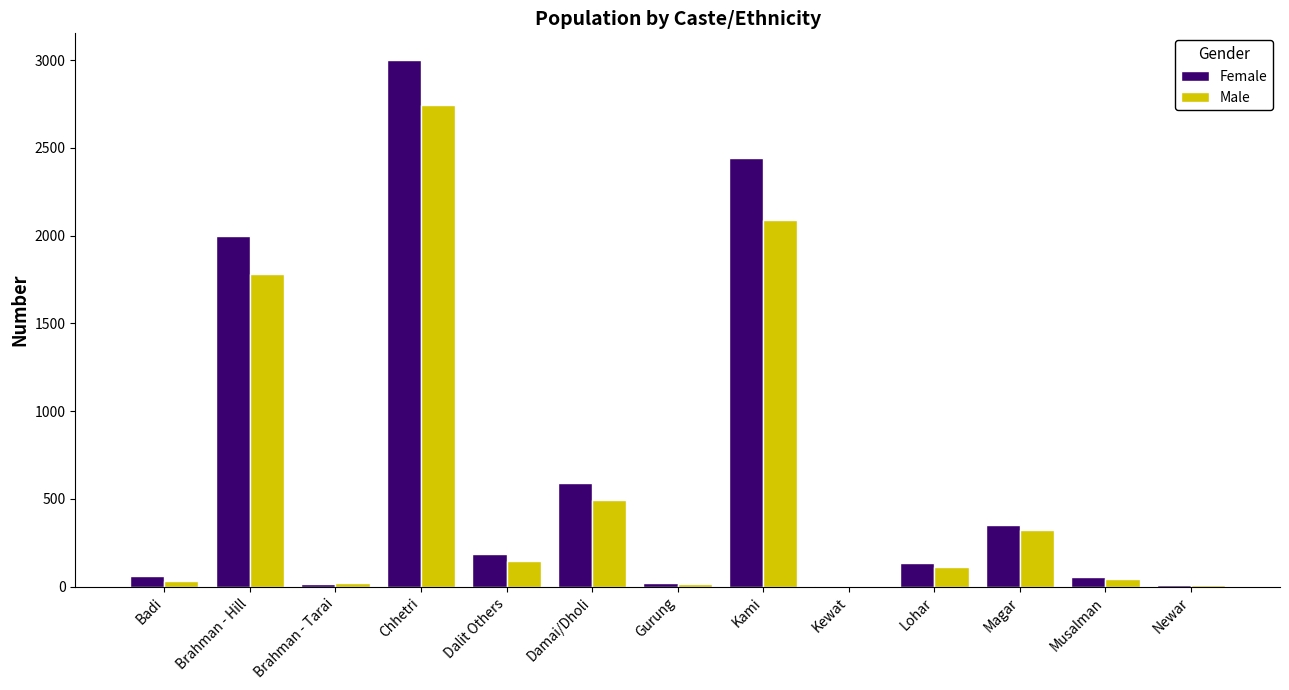

Which category has the highest value in the Female series?

Chhetri